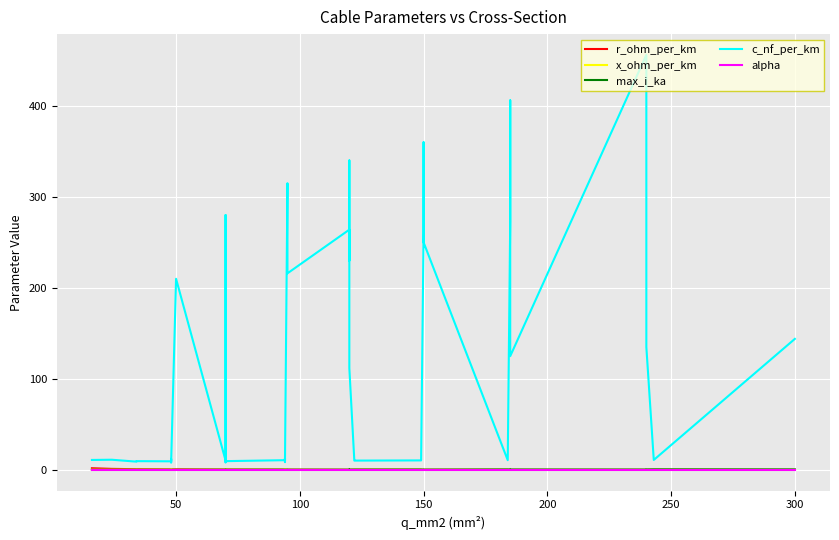

What is the sum of the c_nf_per_km values at 150 and 11?

199.7